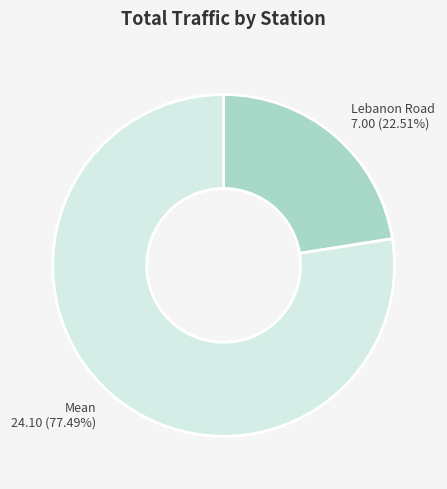

Is there any slice that represents more than half of the pie?

Yes